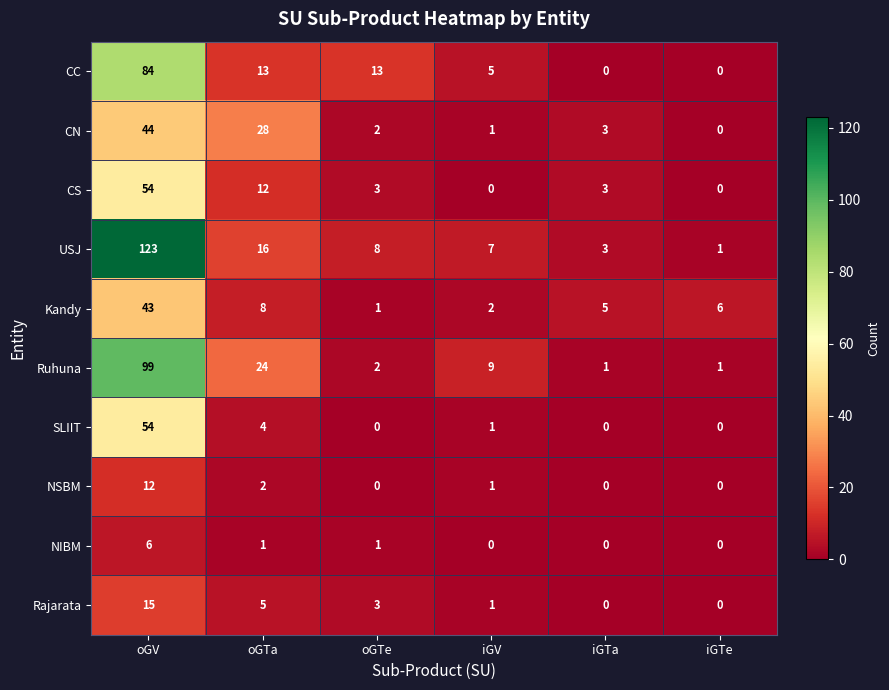

True or false: CS has a value of 17 at iGTe.

False